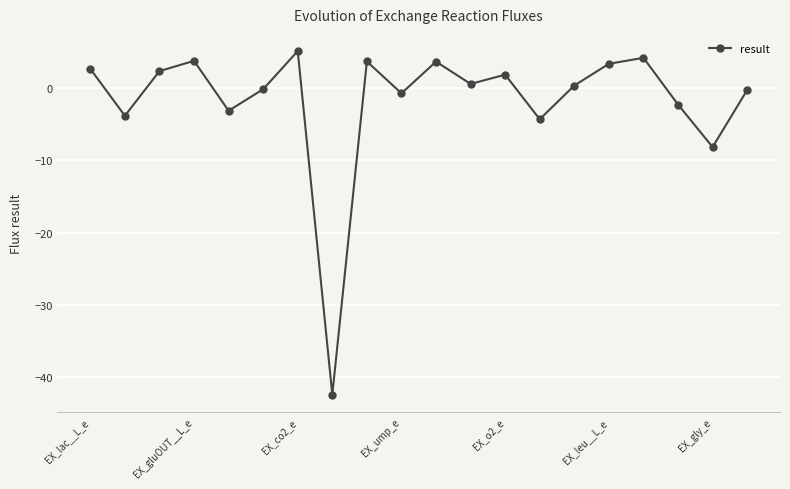

True or false: the data has more than 1 interior local peaks.

True